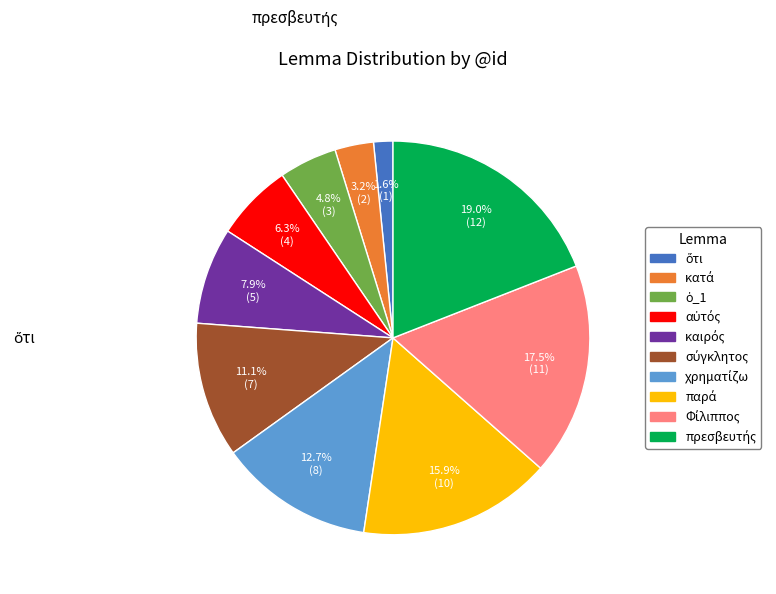

Count the number of slices in the pie.

10